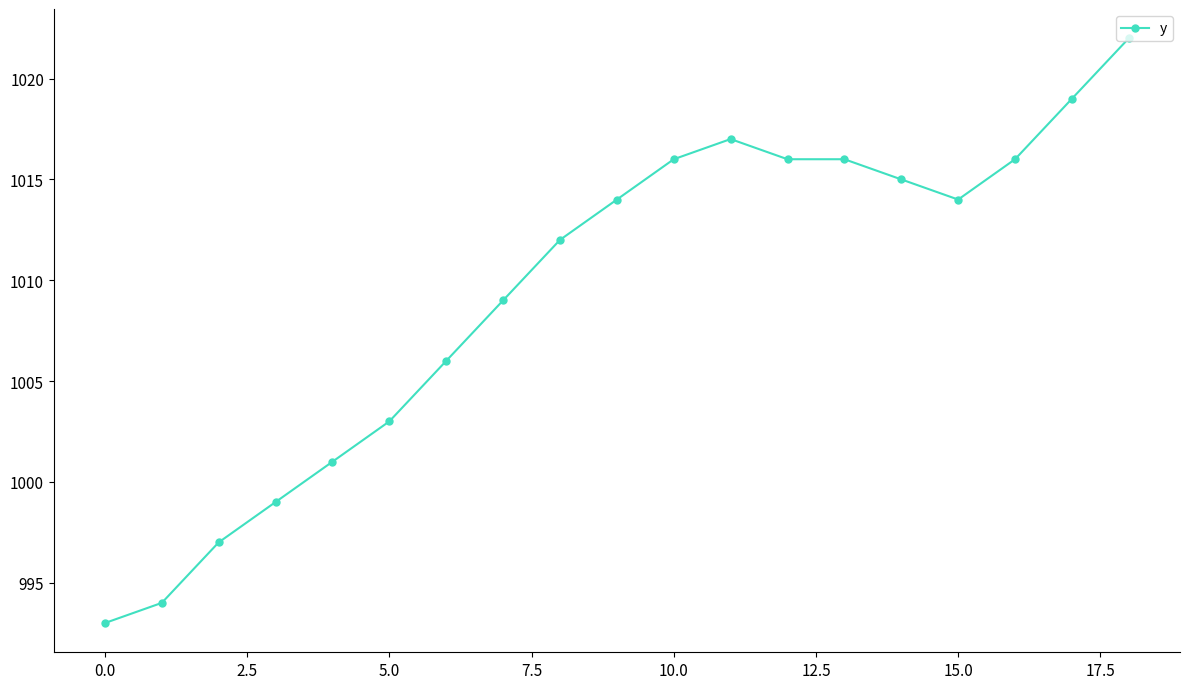

True or false: there are more than 2 points higher than both neighbors.

False